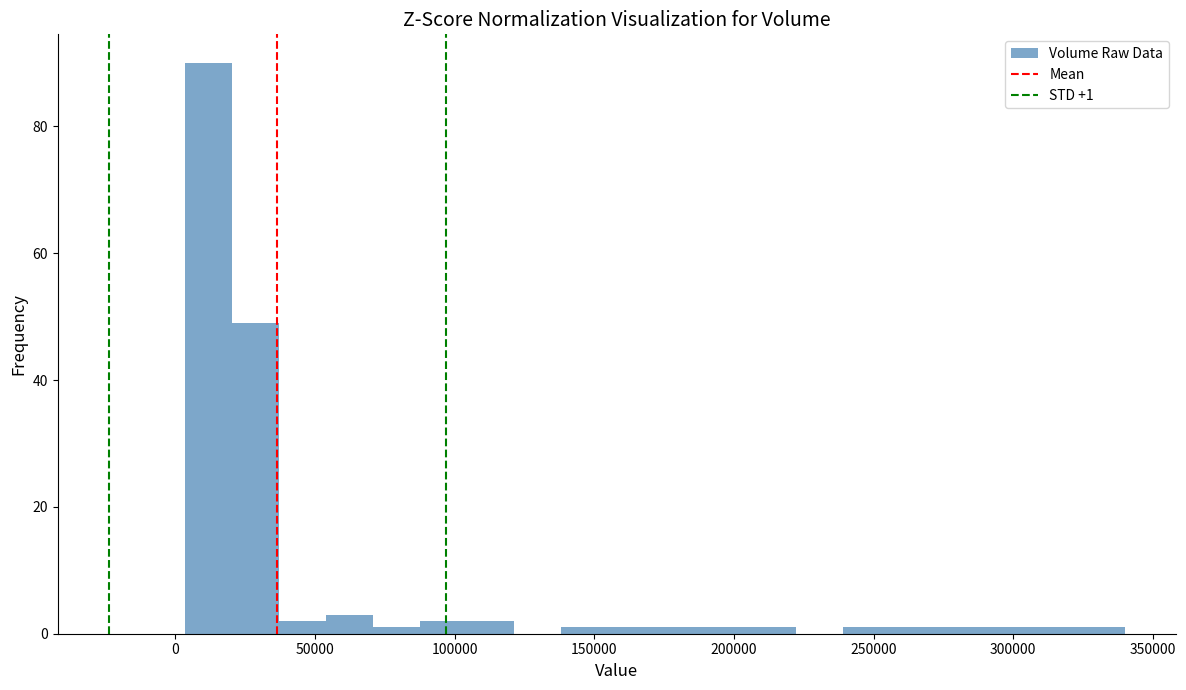

Around what value on the x-axis is the tallest bar? Give the approximate position of its centre, as read against the axis.

10000